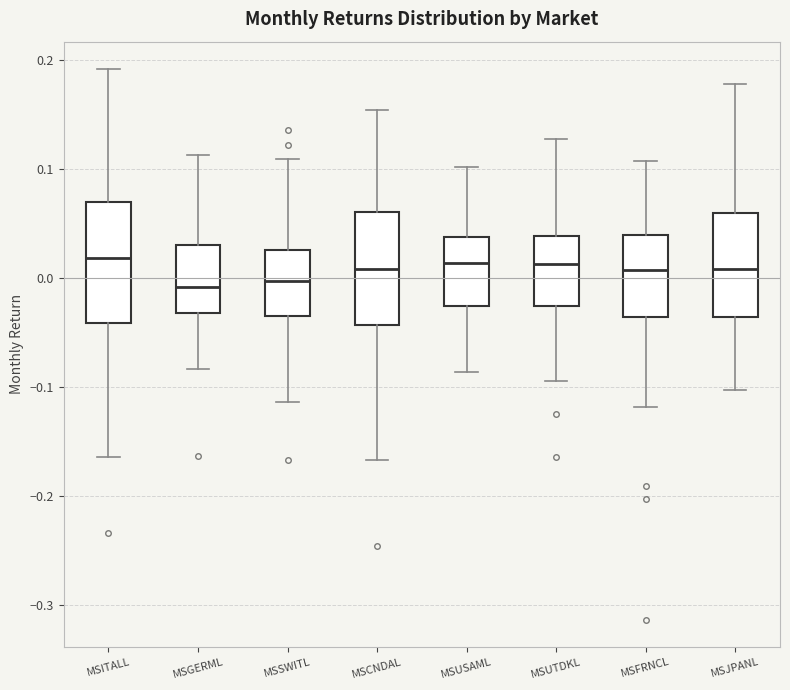

Reading left to right, transcribe this box plot: for each box, give where its median line is, the range the box spans, and where its two whiskers end, as read against the y-axis. The values are not printed on the chart, so give them approximately, as read against the axis.

MSITALL: median 0.02, box -0.04 to 0.07, whiskers -0.16 to 0.19
MSGERML: median -0.01, box -0.03 to 0.03, whiskers -0.08 to 0.11
MSSWITL: median 0.00, box -0.03 to 0.03, whiskers -0.11 to 0.11
MSCNDAL: median 0.01, box -0.04 to 0.06, whiskers -0.17 to 0.15
MSUSAML: median 0.01, box -0.03 to 0.04, whiskers -0.09 to 0.10
MSUTDKL: median 0.01, box -0.03 to 0.04, whiskers -0.09 to 0.13
MSFRNCL: median 0.01, box -0.04 to 0.04, whiskers -0.12 to 0.11
MSJPANL: median 0.01, box -0.04 to 0.06, whiskers -0.10 to 0.18